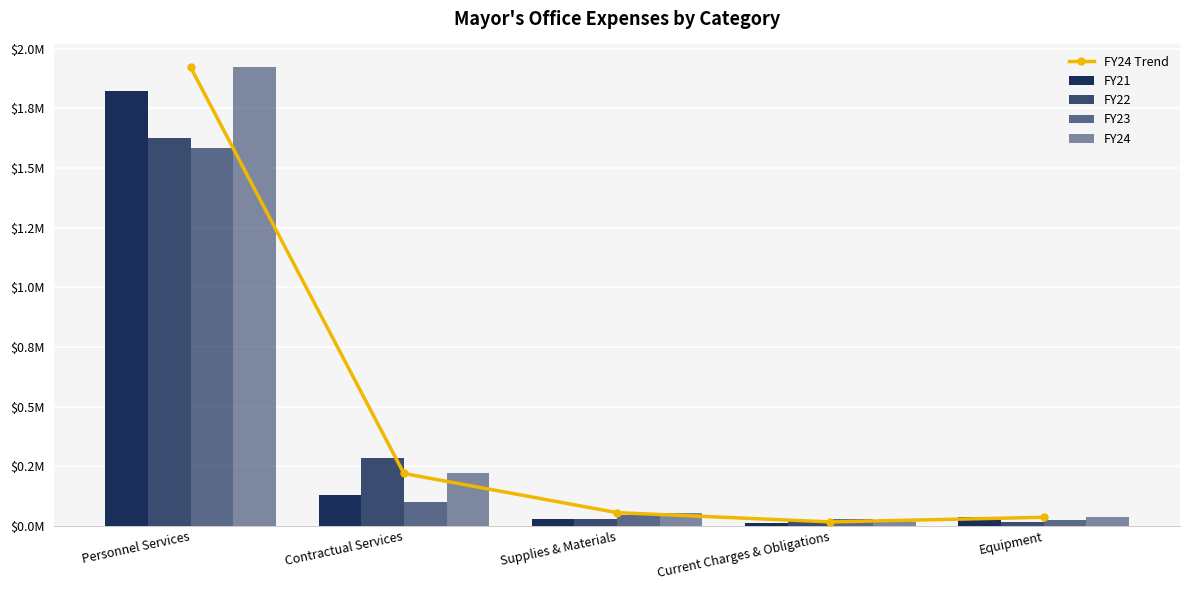

Which series has the largest range (max minus min)?

FY24 Trend